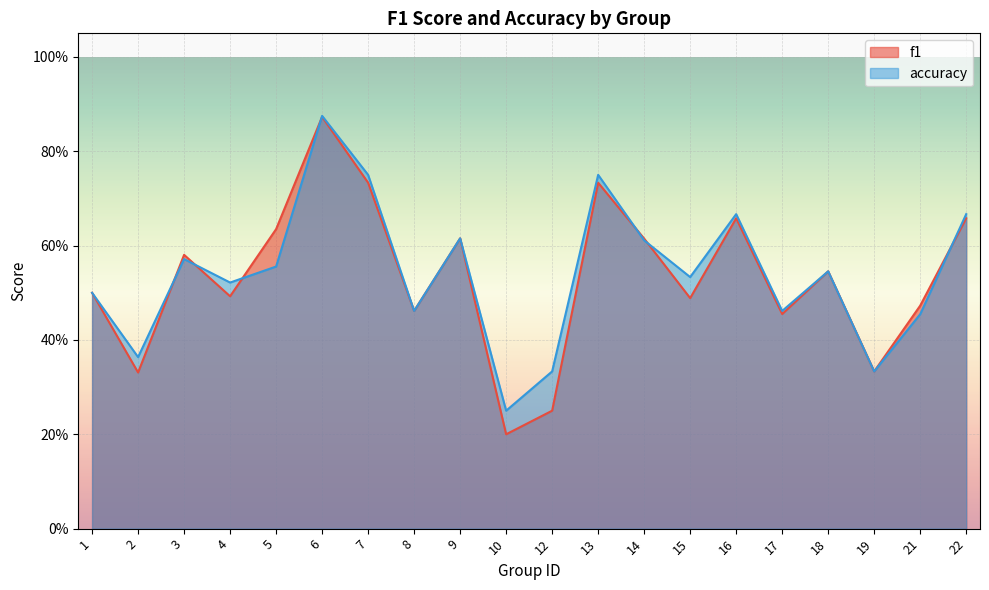

At which category does accuracy reach its first local peak?

3